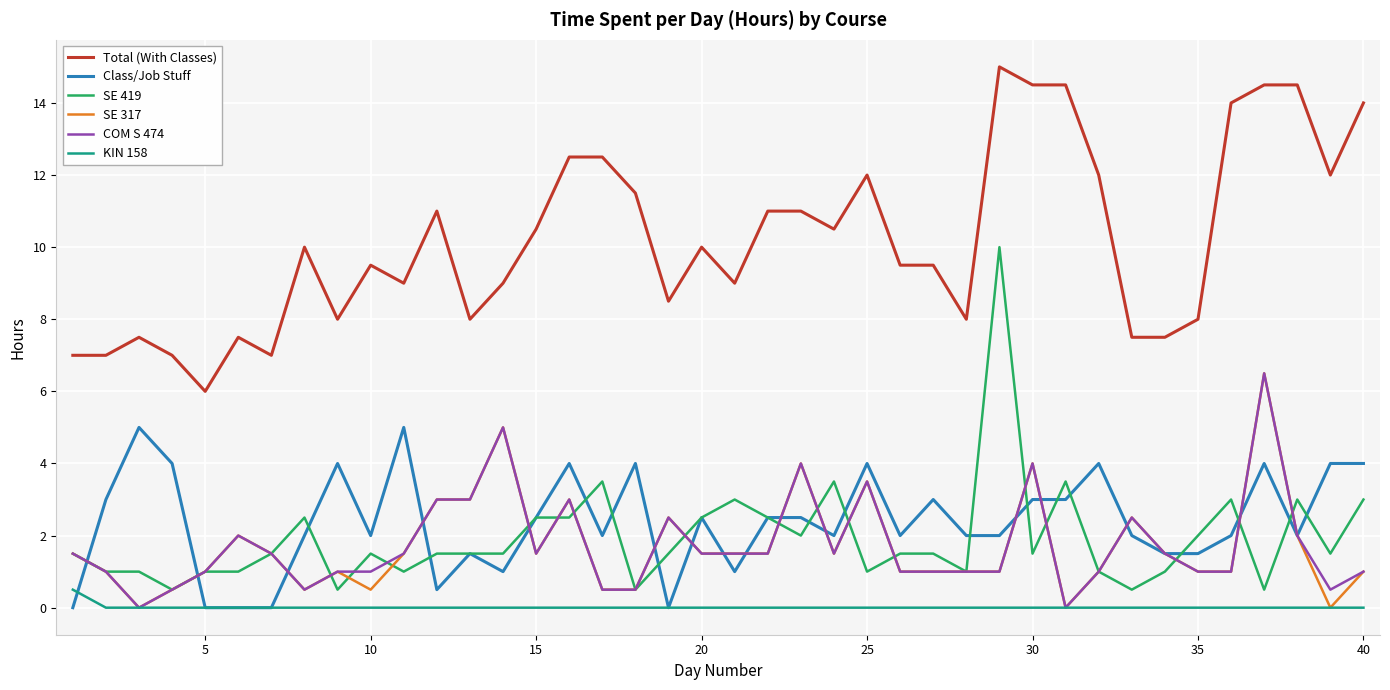

What is the sum of all SE 317 values?

68.0